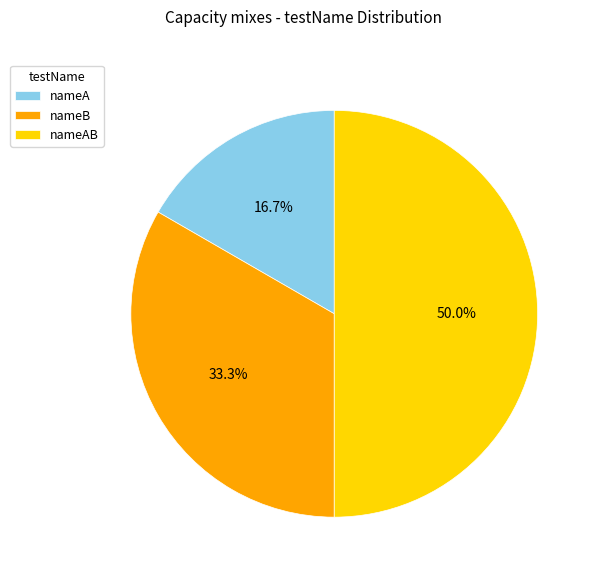

Is nameB the majority of the pie?

No